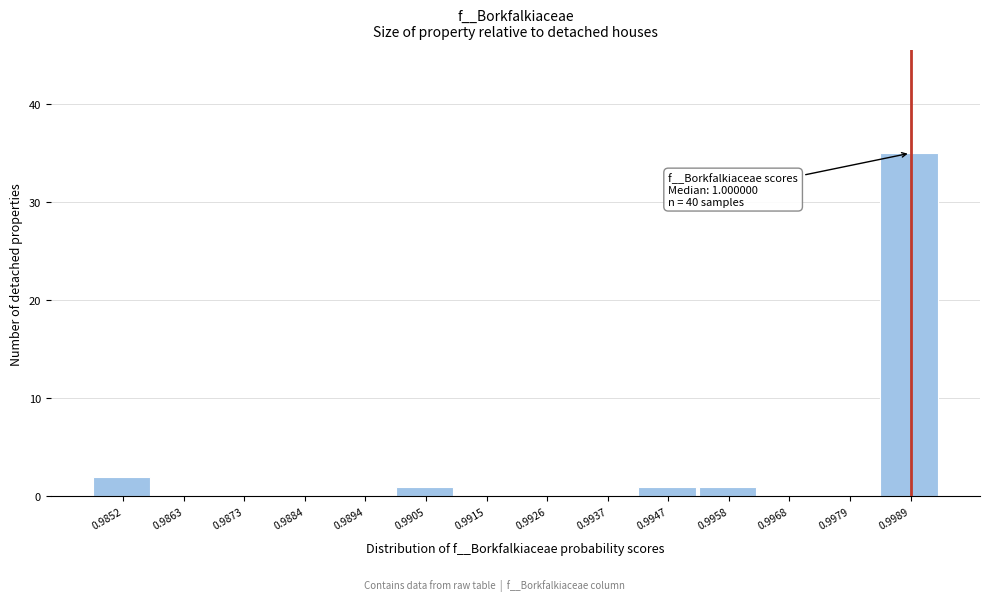

Reading left to right, what are all the values shown in this chart?

0.9852=2	0.9863=0	0.9873=0	0.9884=0	0.9894=0	0.9905=1	0.9915=0	0.9926=0	0.9937=0	0.9947=1	0.9958=1	0.9968=0	0.9979=0	0.9989=35